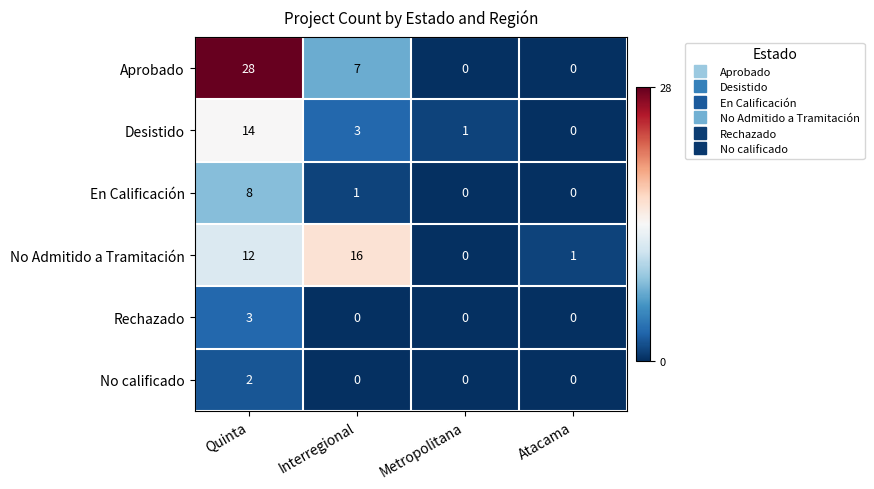

Reading left to right, transcribe all the data shown in this chart.

Aprobado: Quinta=28	Interregional=7	Metropolitana=0	Atacama=0
Desistido: Quinta=14	Interregional=3	Metropolitana=1	Atacama=0
En Calificación: Quinta=8	Interregional=1	Metropolitana=0	Atacama=0
No Admitido a Tramitación: Quinta=12	Interregional=16	Metropolitana=0	Atacama=1
Rechazado: Quinta=3	Interregional=0	Metropolitana=0	Atacama=0
No calificado: Quinta=2	Interregional=0	Metropolitana=0	Atacama=0